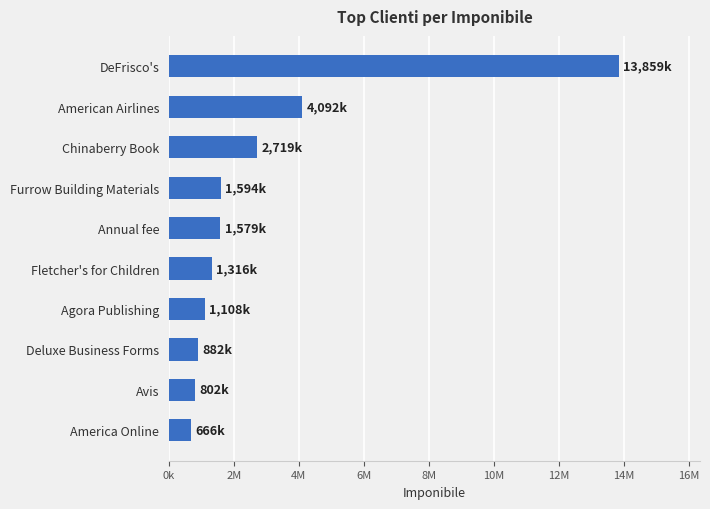

How many bars are there in total?

10